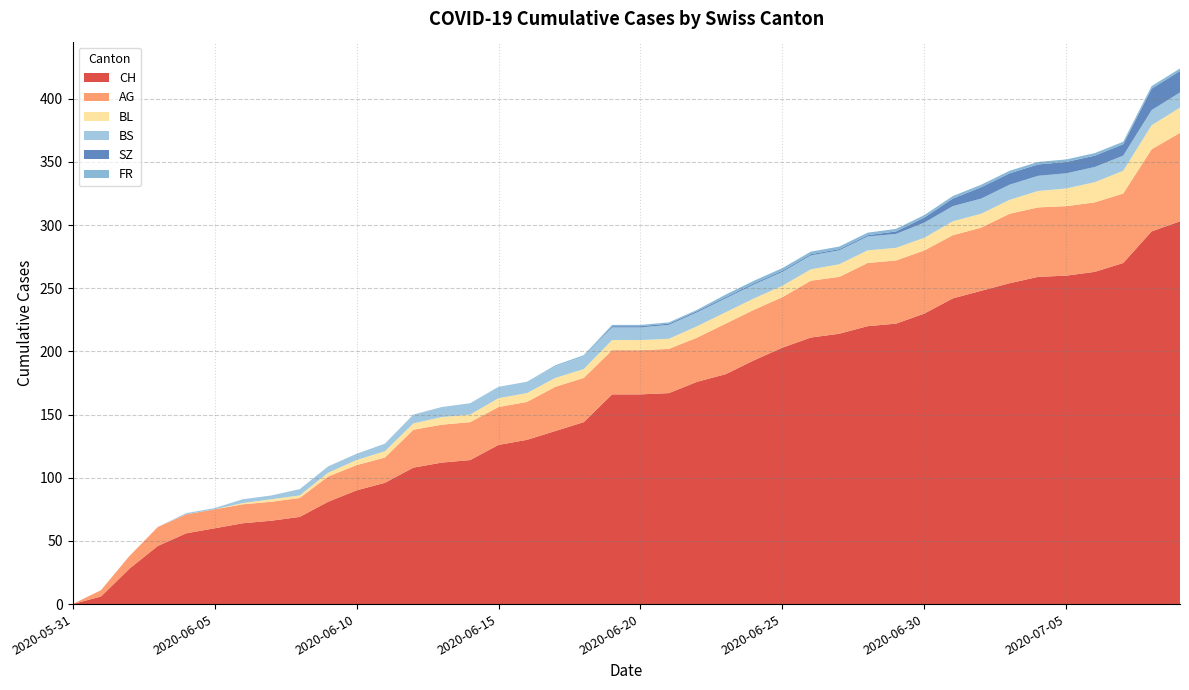

Reading left to right, what are all the values shown in this chart?

CH: 0	6	28	46	56	60	64	66	69	81	90	96	108	112	114	126	130	137	144	166	166	167	176	182	193	203	211	214	220	222	230	242	248	254	259	260	263	270	295	303
AG: 0	5	10	15	15	15	15	15	15	20	20	20	30	30	30	30	30	35	35	35	35	35	35	40	40	40	45	45	50	50	50	50	50	55	55	55	55	55	65	70
BL: 0	0	0	0	0	0	1	2	2	3	4	5	5	6	6	7	7	7	7	8	8	8	9	9	9	9	9	10	10	10	10	11	11	11	13	14	16	18	19	20
BS: 0	0	0	0	1	1	3	3	5	5	5	6	7	8	9	9	9	9	10	10	10	11	11	11	11	11	11	11	11	11	12	12	12	12	12	12	12	12	12	12
SZ: 0	0	0	0	0	0	0	0	0	0	0	0	0	0	0	0	0	0	0	1	1	1	1	1	1	1	1	1	1	2	4	6	9	9	9	9	9	9	17	17
FR: 0	0	0	0	0	0	0	0	0	0	0	0	0	0	0	0	0	1	1	1	1	1	1	2	2	2	2	2	2	2	2	2	2	2	2	2	2	2	2	2